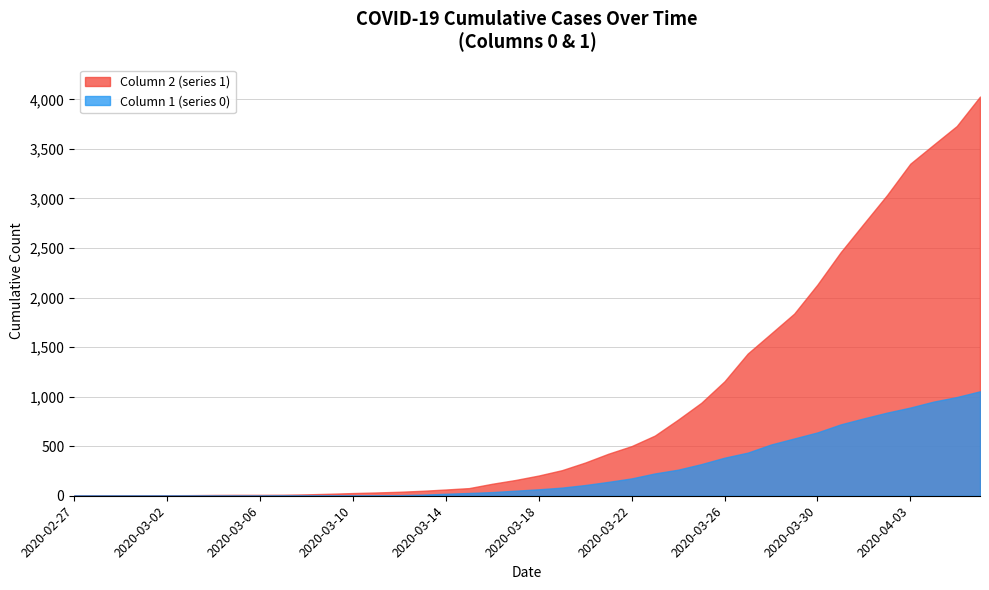

Which series has the largest total across all categories?

Column 2 (series 1)